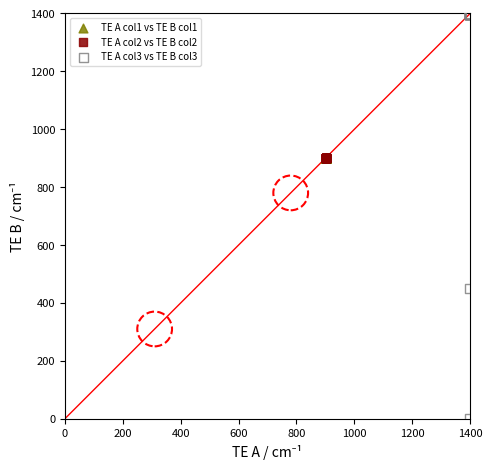

Which series has the widest spread of Y values?

TE A col3 vs TE B col3